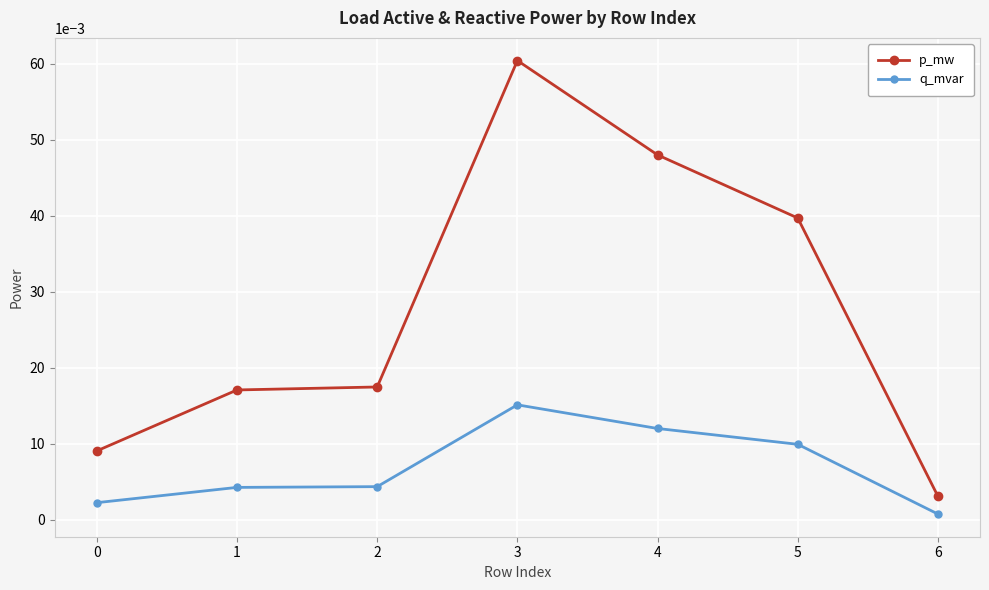

True or false: p_mw has a value of 0.0 at 3.

False